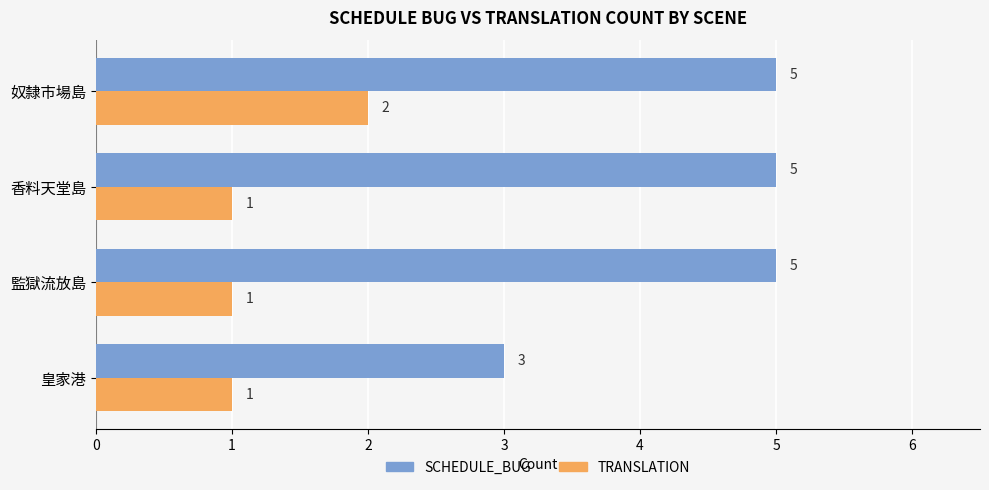

At which label does TRANSLATION reach its peak?

奴隸市場島